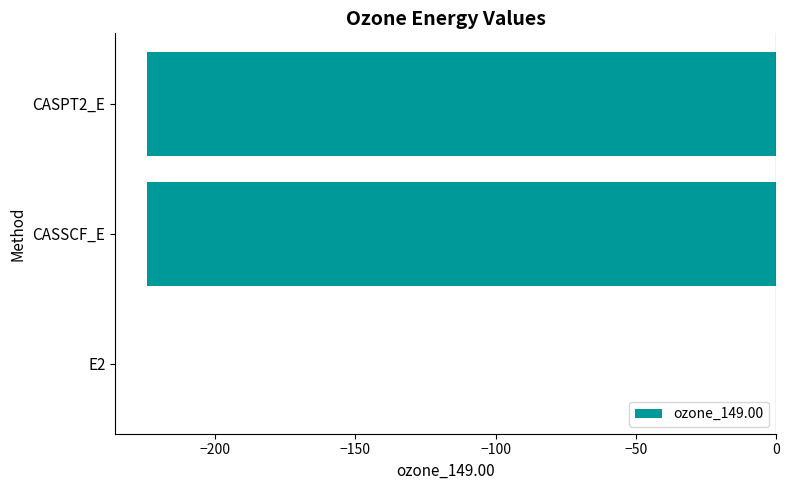

The chart shows a value of -224.3 at CASSCF_E. True or false?

True